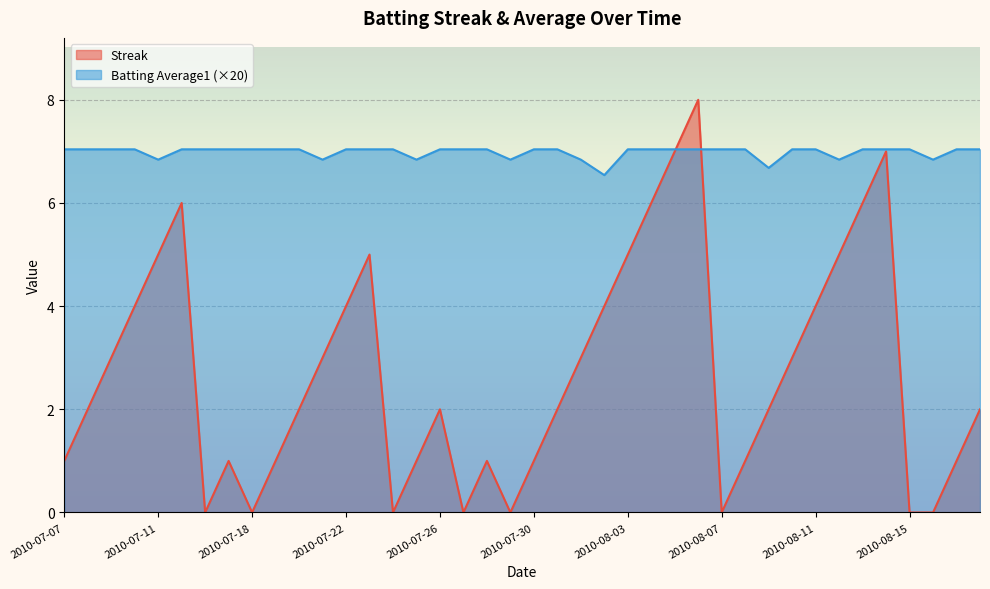

At which category does Streak reach its first local valley?

2010-07-16